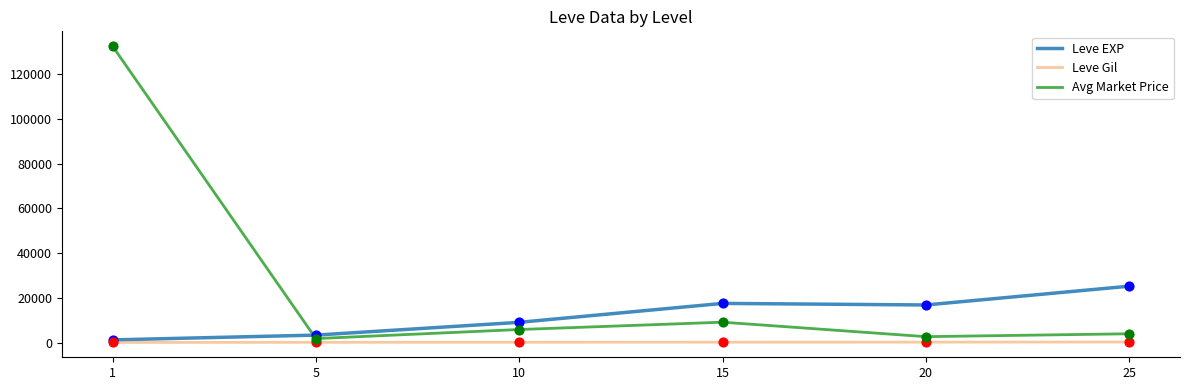

At which category is the sum across all series the highest?

1